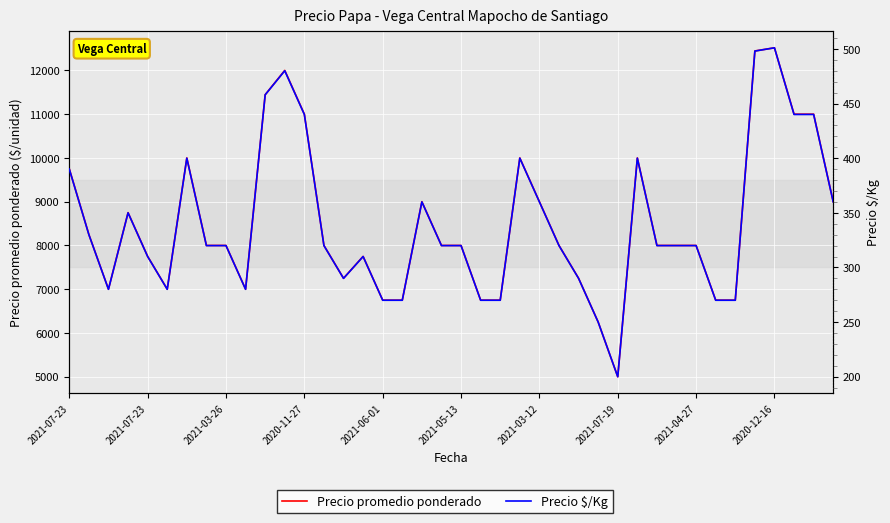

Is this an area chart (filled region under the line)?

No